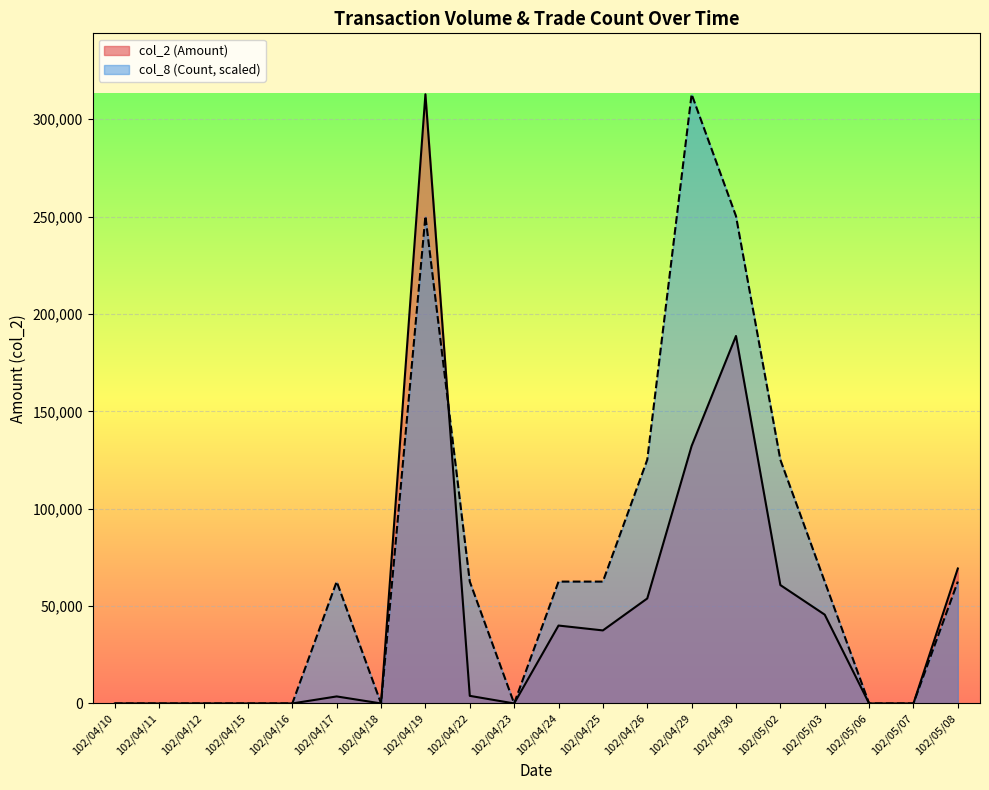

What position from the right is 102/04/19?

13